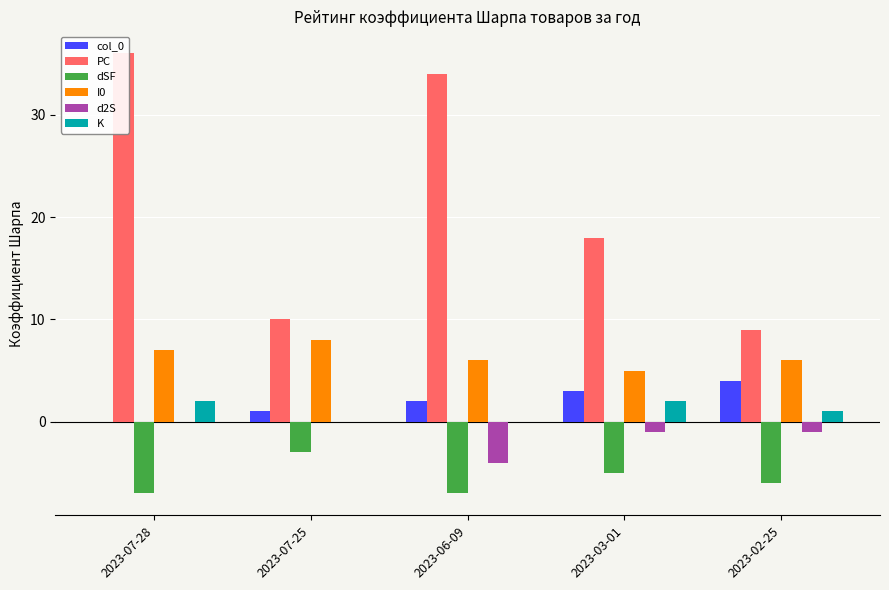

Reading left to right, what are all the values shown in this chart?

col_0: 0	1	2	3	4
PC: 36	10	34	18	9
dSF: -7	-3	-7	-5	-6
I0: 7	8	6	5	6
d2S: 0	0	-4	-1	-1
K: 2	0	0	2	1